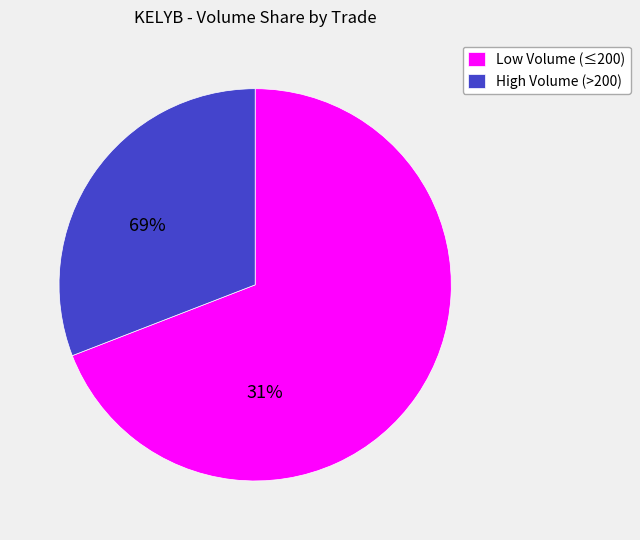

Is the sum of High Volume (>200) and Low Volume (≤200) greater than half?

Yes